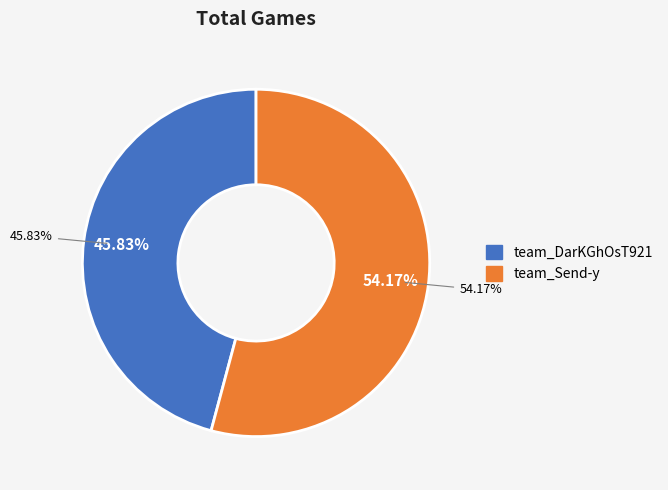

What is the majority slice?

team_Send-y